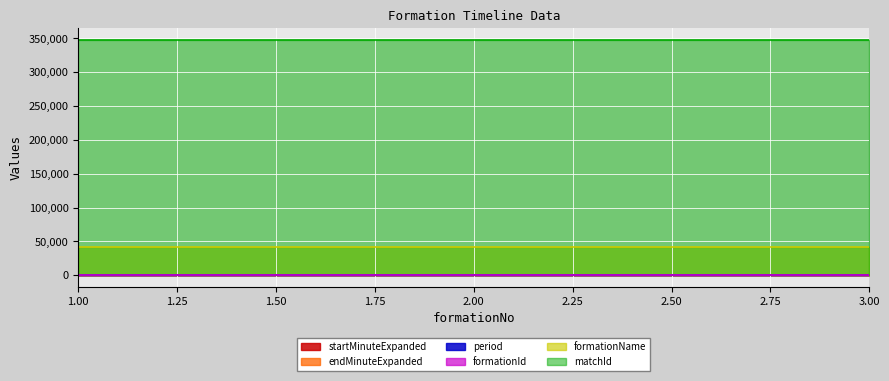

Rank the categories by period value from lowest to highest.

3, 1, 2